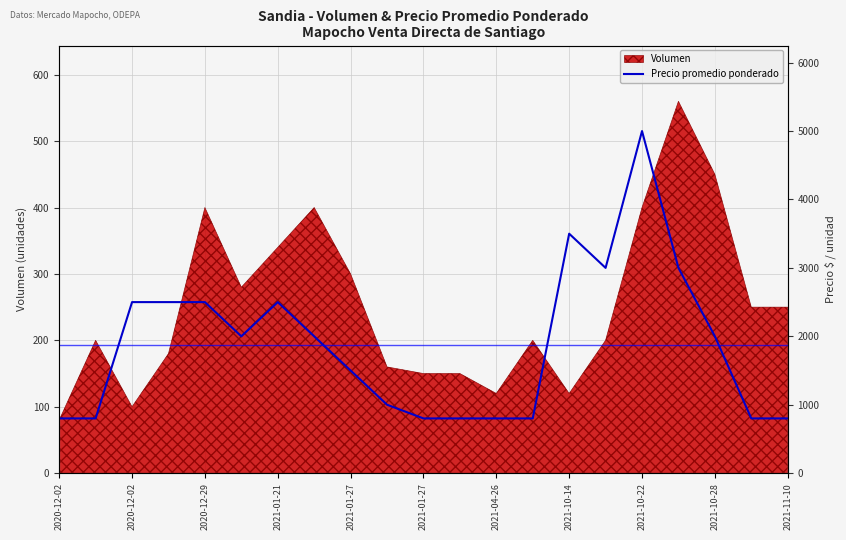

At which label is the value closest to 2900?

15